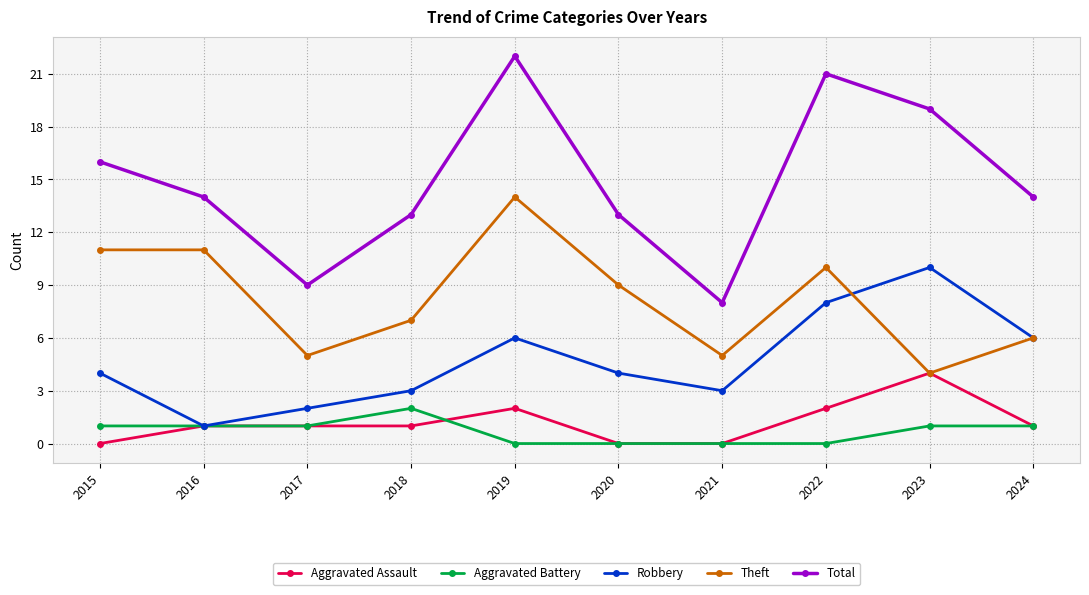

Reading right to left, transcribe all the data shown in this chart.

Aggravated Assault: 2024=1	2023=4	2022=2	2021=0	2020=0	2019=2	2018=1	2017=1	2016=1	2015=0
Aggravated Battery: 2024=1	2023=1	2022=0	2021=0	2020=0	2019=0	2018=2	2017=1	2016=1	2015=1
Robbery: 2024=6	2023=10	2022=8	2021=3	2020=4	2019=6	2018=3	2017=2	2016=1	2015=4
Theft: 2024=6	2023=4	2022=10	2021=5	2020=9	2019=14	2018=7	2017=5	2016=11	2015=11
Total: 2024=14	2023=19	2022=21	2021=8	2020=13	2019=22	2018=13	2017=9	2016=14	2015=16